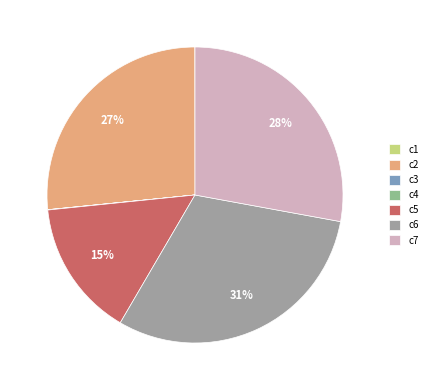

Which category has the biggest portion of the pie?

c6